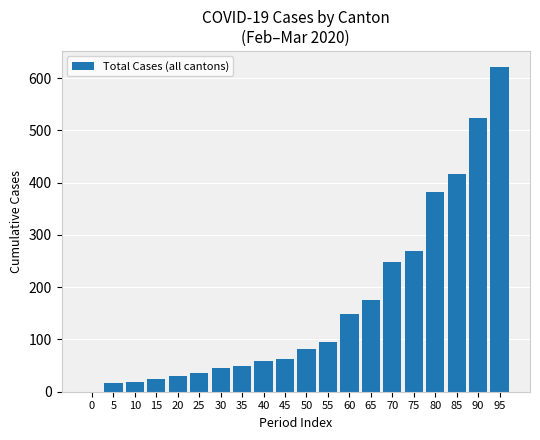

What is the greatest value displayed?

621